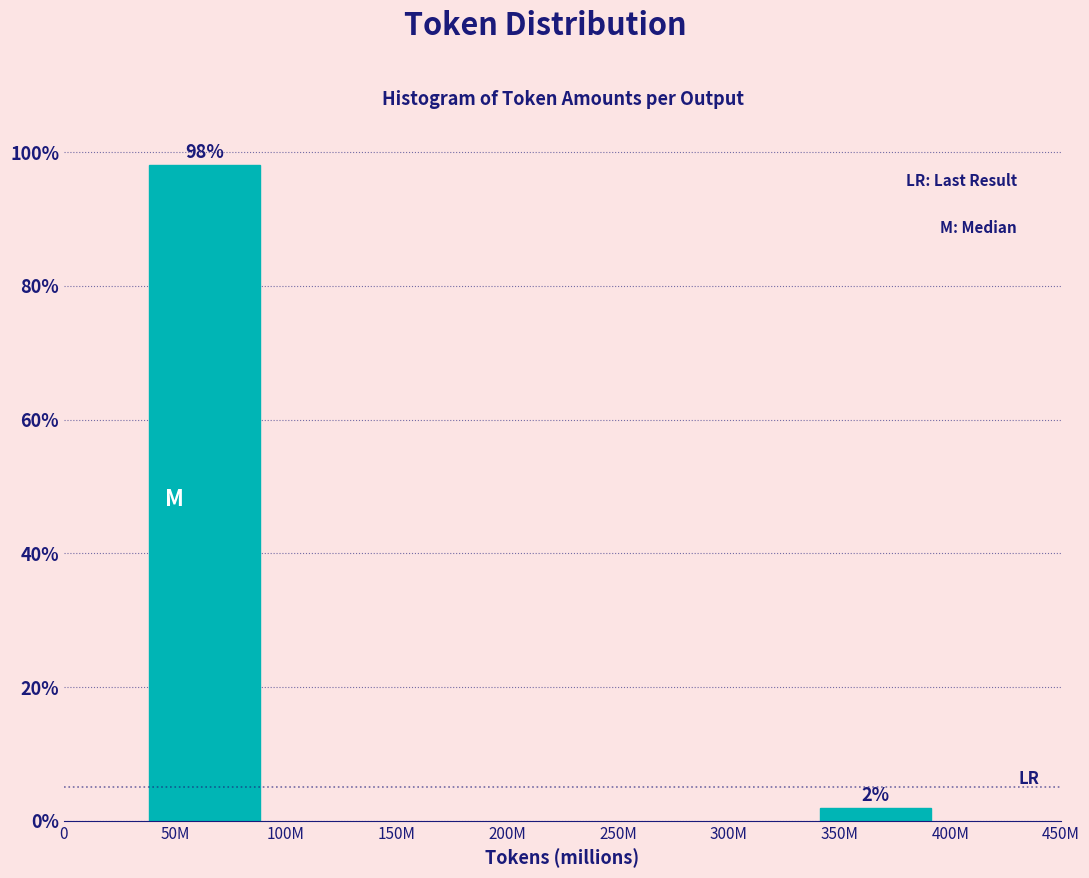

Which has a higher value, 350M or 50M?

50M